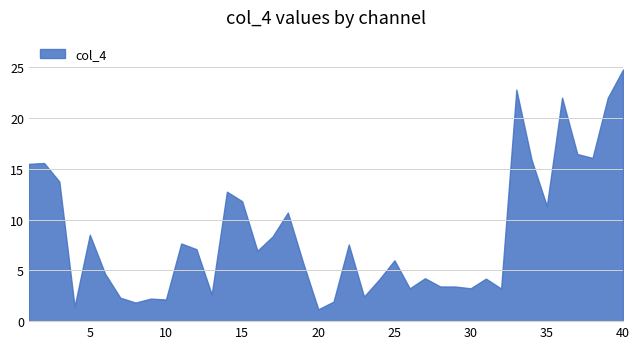

What is the difference between the maximum and minimum values?

23.6